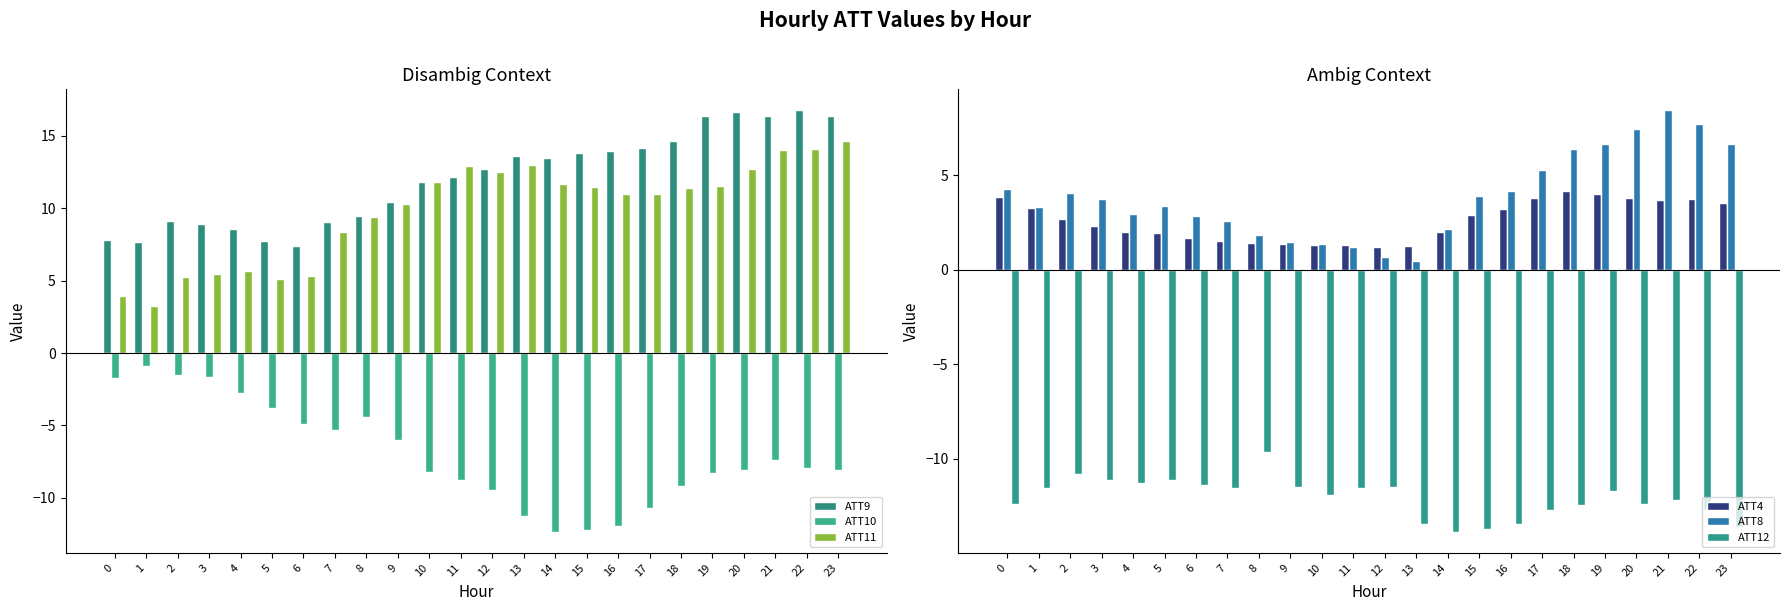

The value of ATT4 at 10 is 2.0. True or false?

False